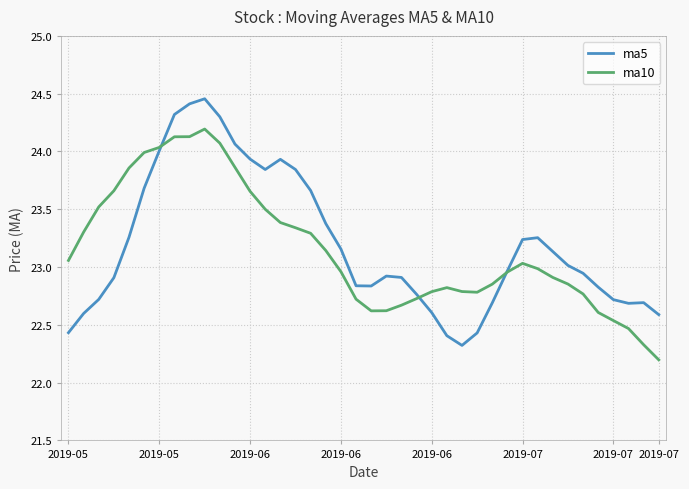

List the series in order of their peak value, lowest first.

ma10, ma5